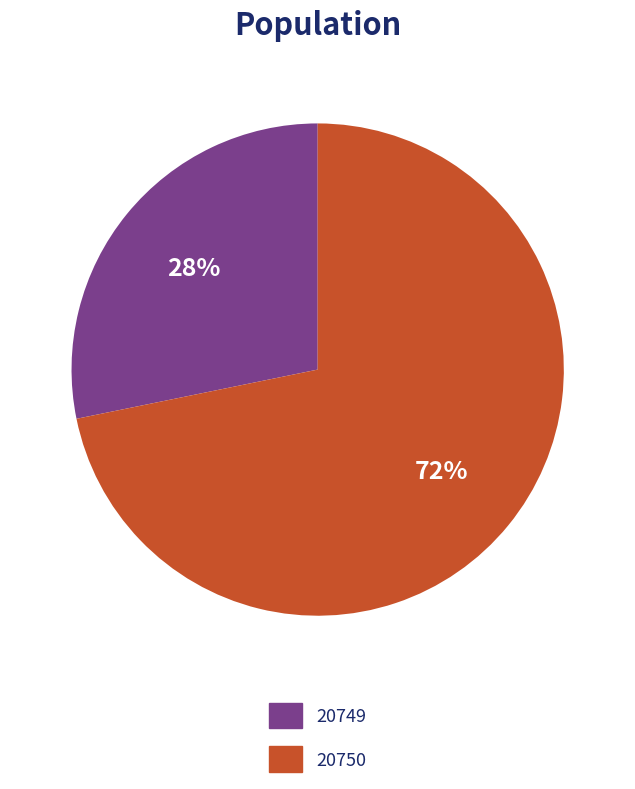

Combined, do 20749 and 20750 account for over 50%?

Yes